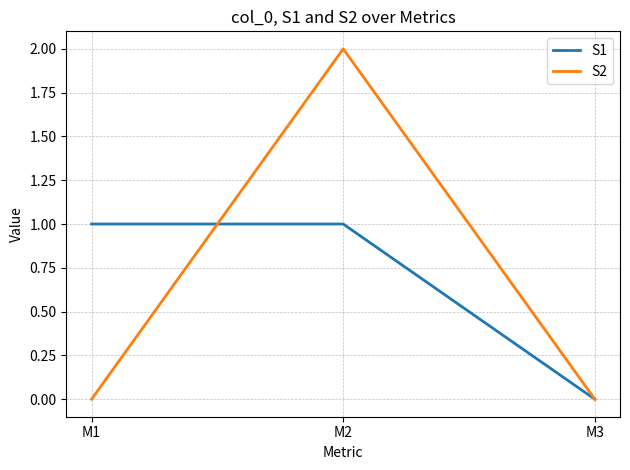

Reading left to right, transcribe all the data shown in this chart.

S1: M1=1	M2=1	M3=0
S2: M1=0	M2=2	M3=0